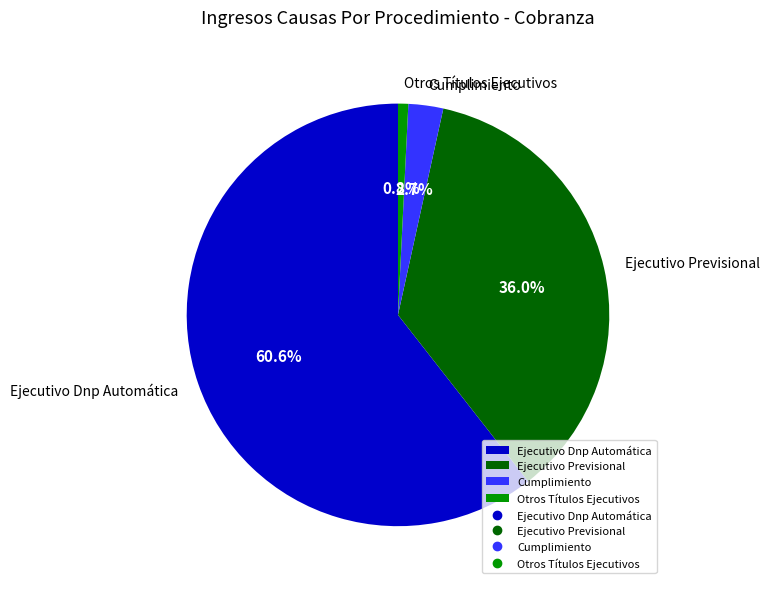

Is Ejecutivo Dnp Automática the majority of the pie?

Yes